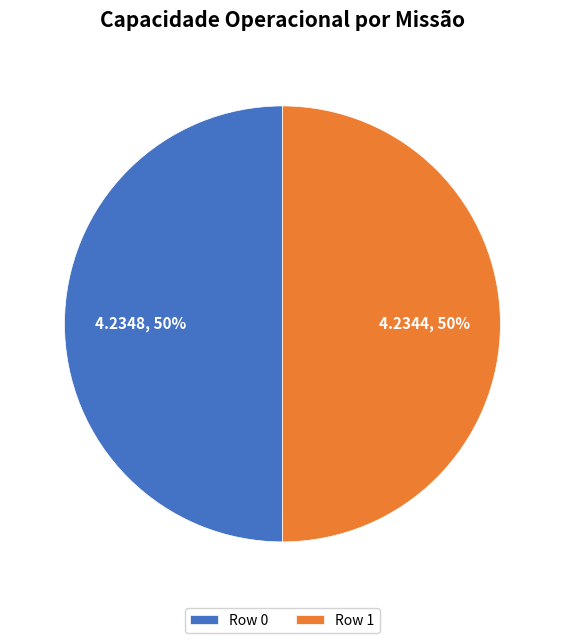

To the nearest percent, what is the combined percentage of Row 1 and Row 0?

100%